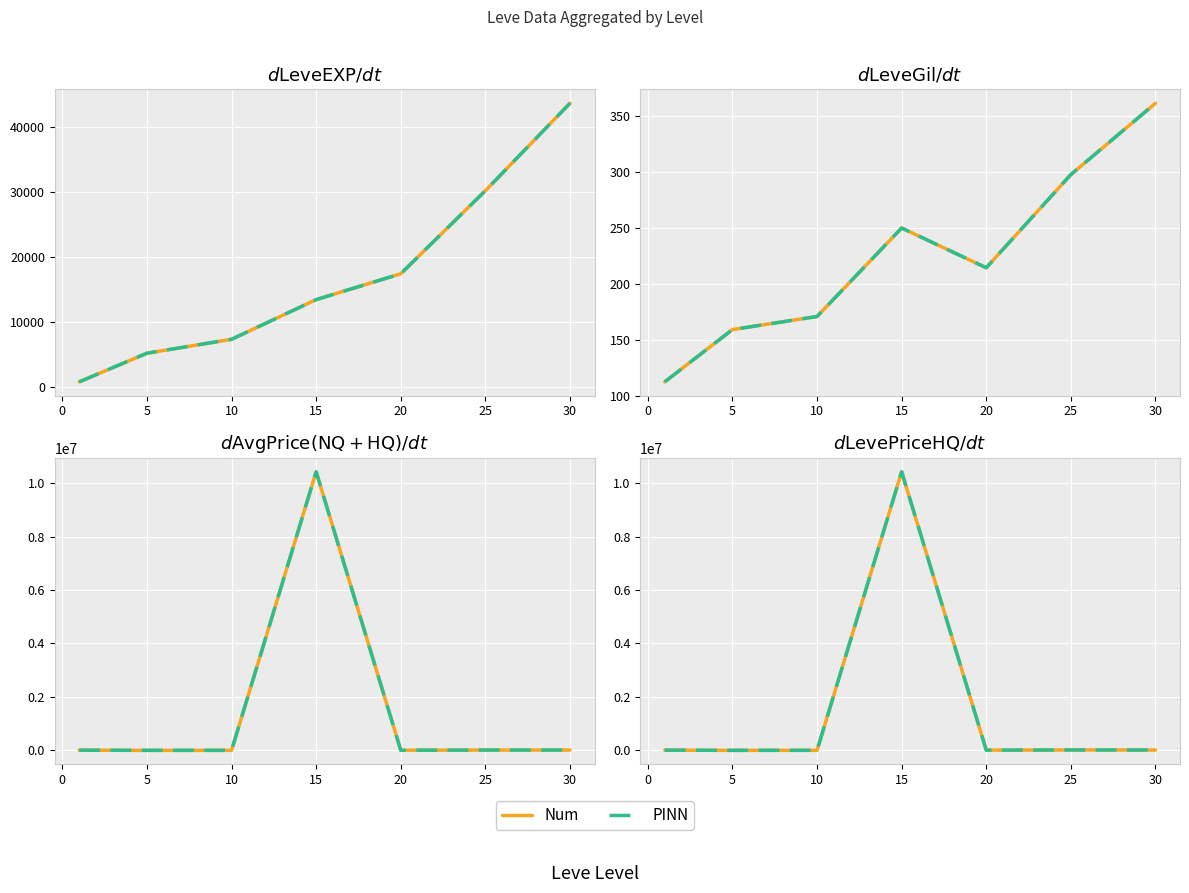

True or false: Num and PINN intersect in this chart.

False